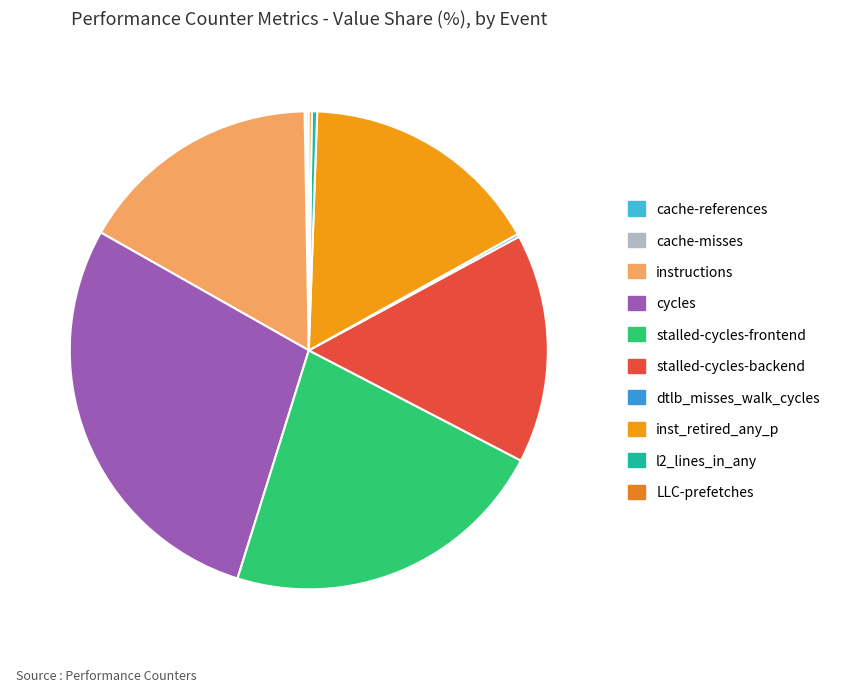

What is the smallest slice in the pie chart?

cache-misses